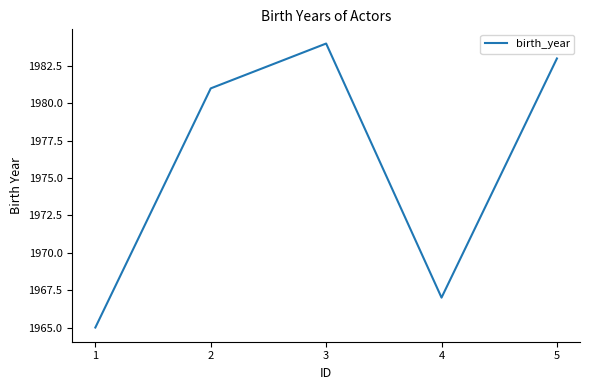

The value at 2 is 1981. True or false?

True